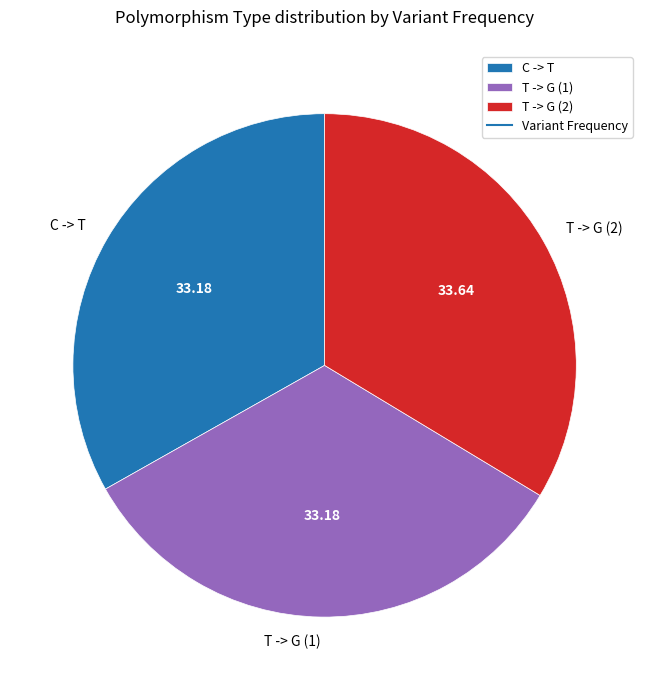

Is there any slice that represents more than half of the pie?

No